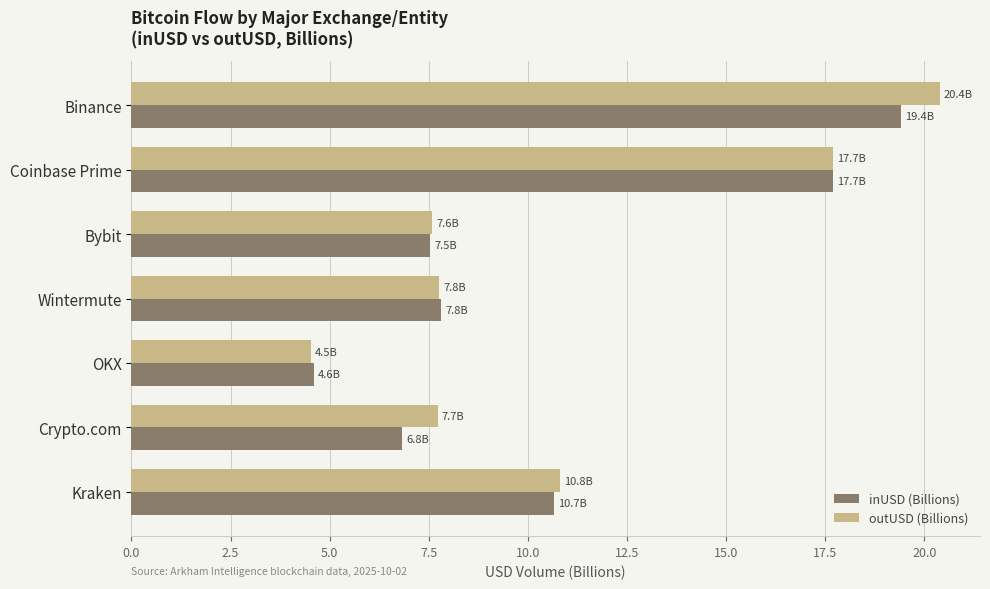

Count the number of data series in this chart.

2